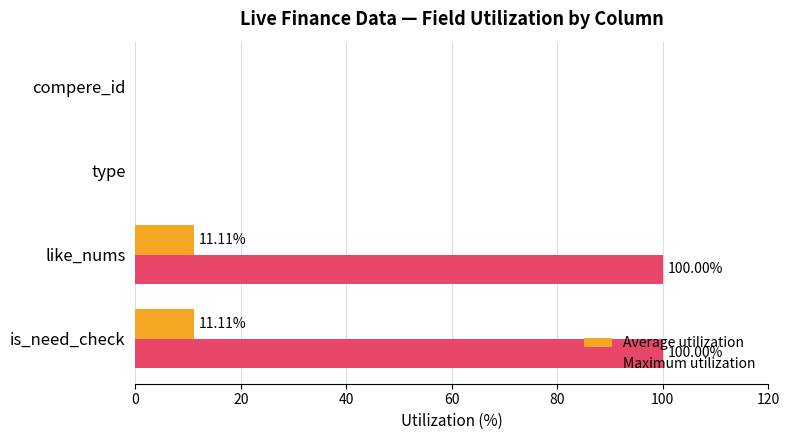

Which series has the largest total across all categories?

Maximum utilization